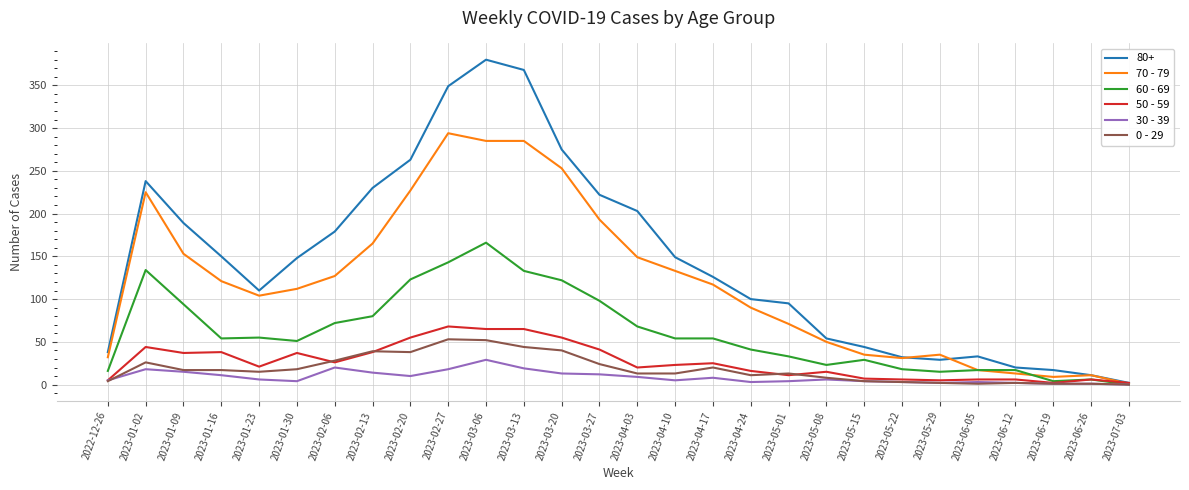

How many lines are shown in the chart?

6